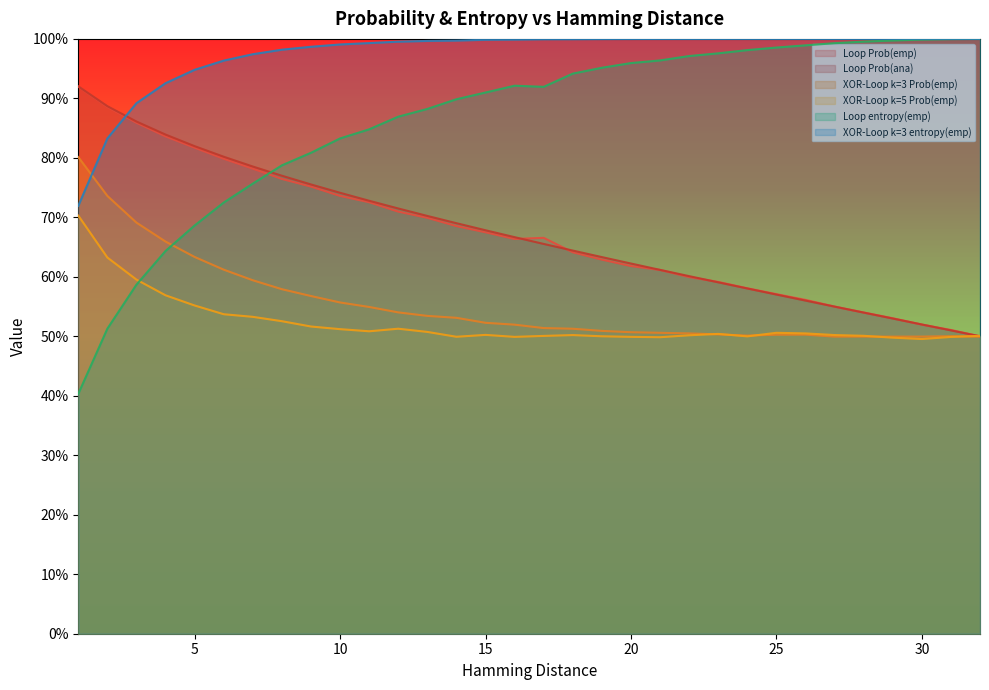

List the series in order of their peak value, highest first.

Loop entropy(emp), XOR-Loop k=3 entropy(emp), Loop Prob(ana), Loop Prob(emp), XOR-Loop k=3 Prob(emp), XOR-Loop k=5 Prob(emp)